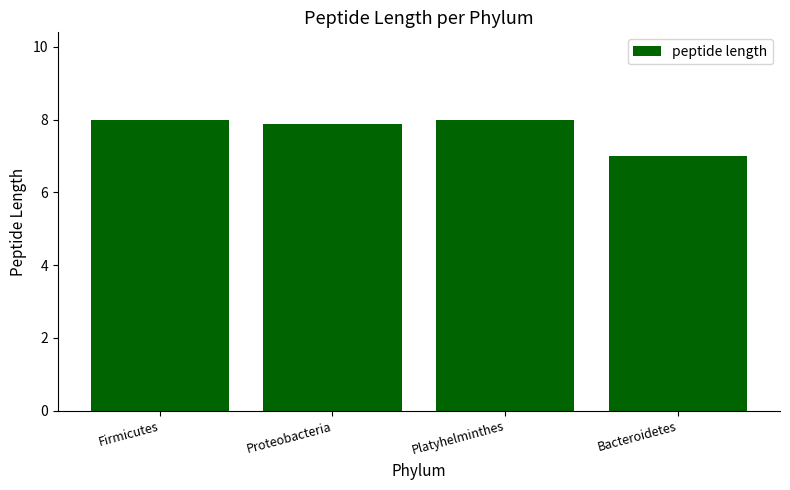

What is the change in value from Platyhelminthes to Bacteroidetes?

-1.0